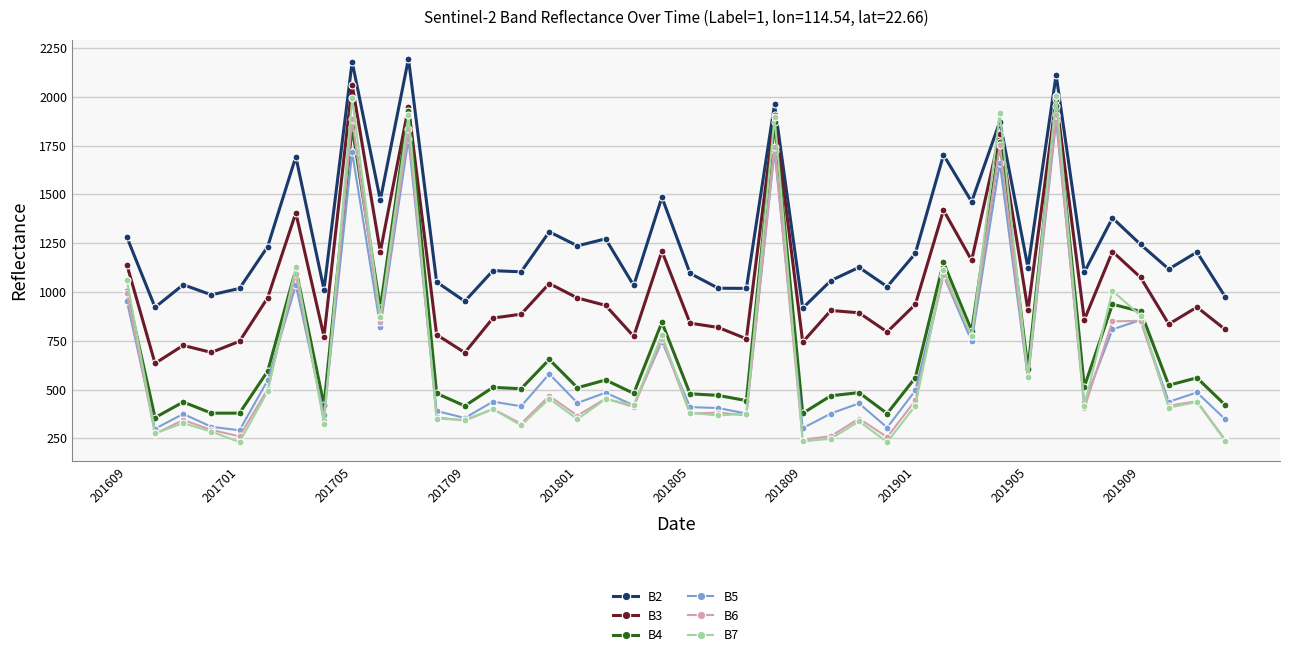

True or false: B3 and B6 cross at least once.

False